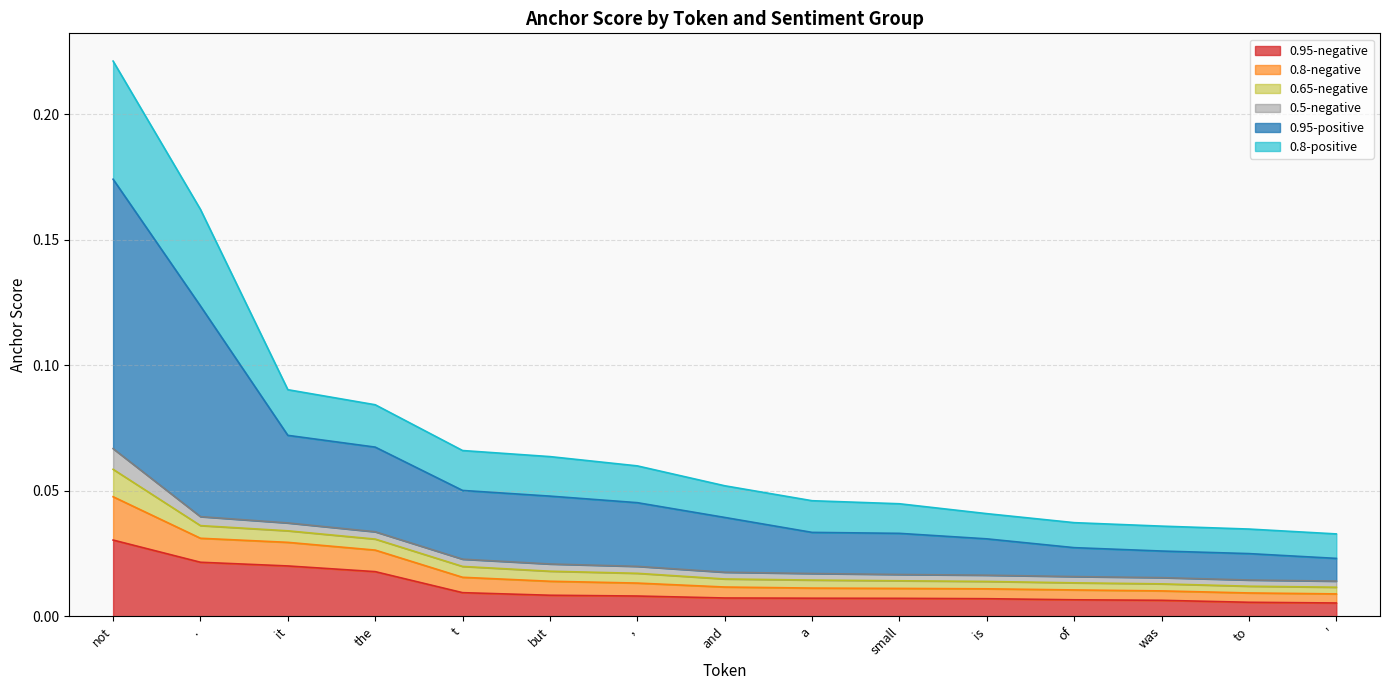

At which label does 0.95-negative reach its peak?

not